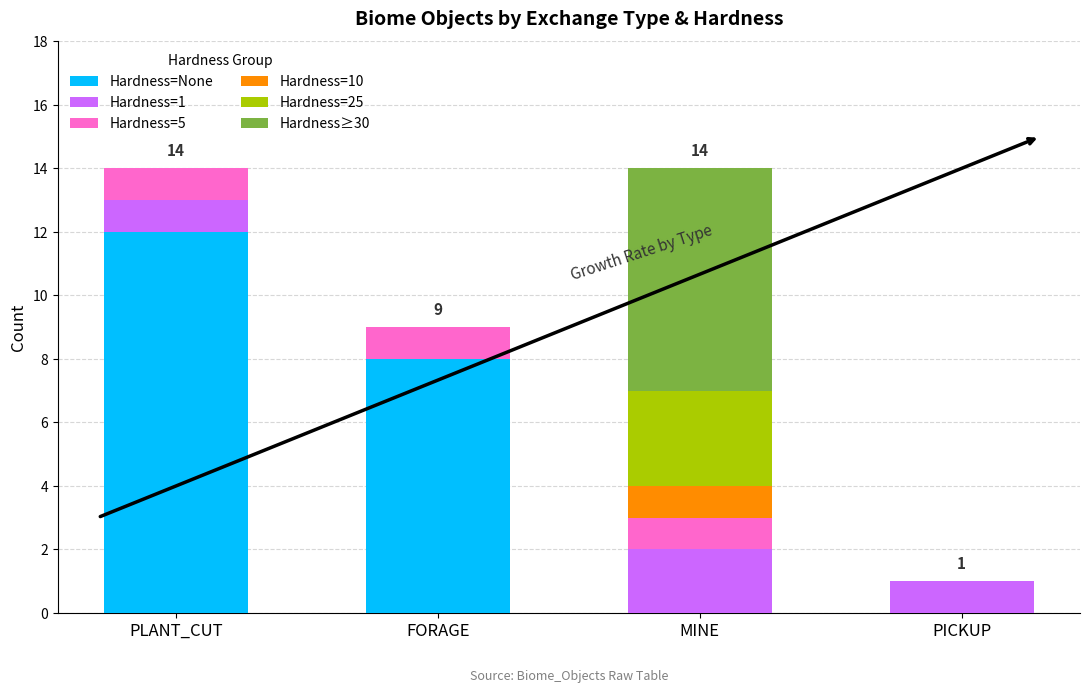

Reading left to right, what are the values for Hardness=None?

PLANT_CUT=12	FORAGE=8	MINE=0	PICKUP=0